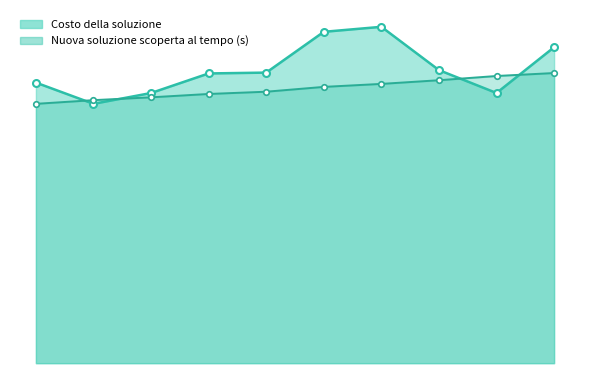

At which label does Costo della soluzione first exceed 698?

6